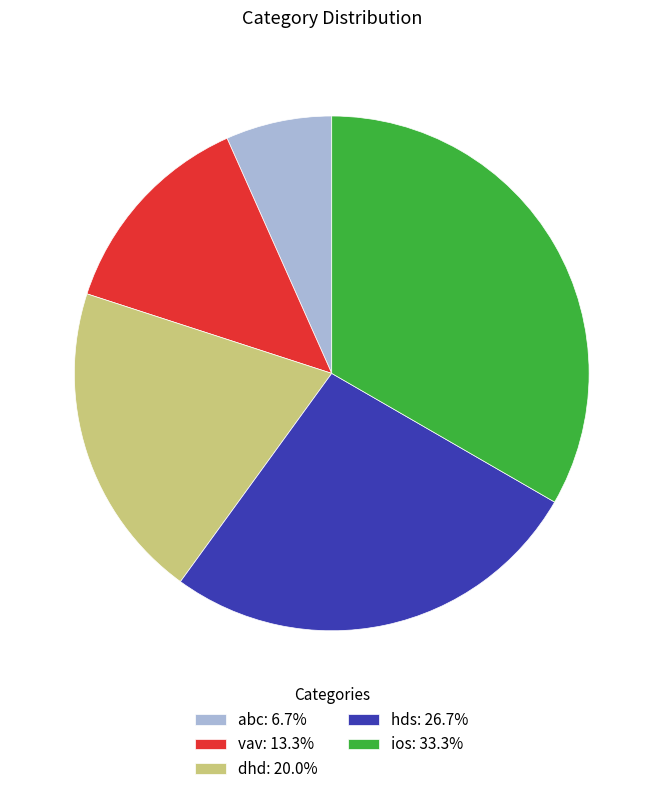

How many slices are in this pie chart?

5